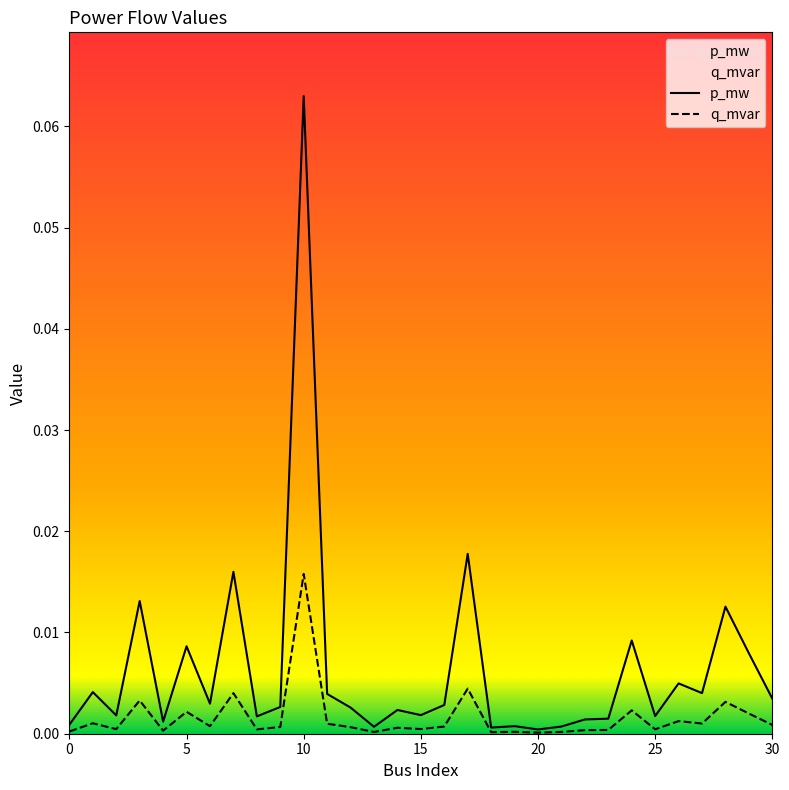

Is the value of q_mvar at 28 greater than the value of p_mw at 13?

Yes